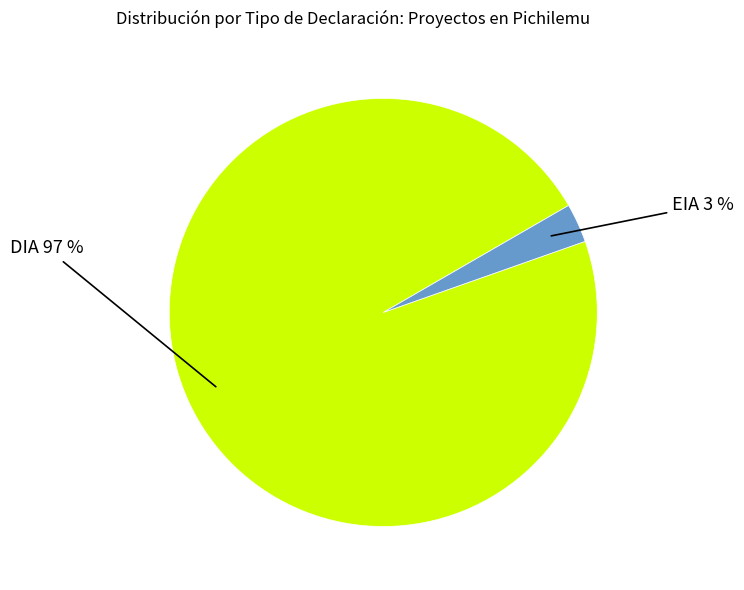

Is there any slice that represents more than half of the pie?

Yes